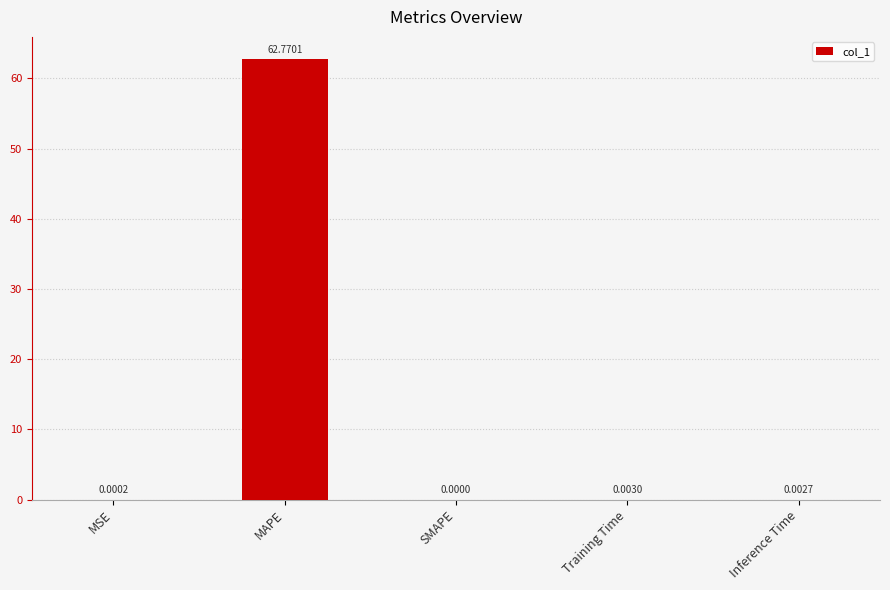

At which label is the value closest to 31?

Training Time